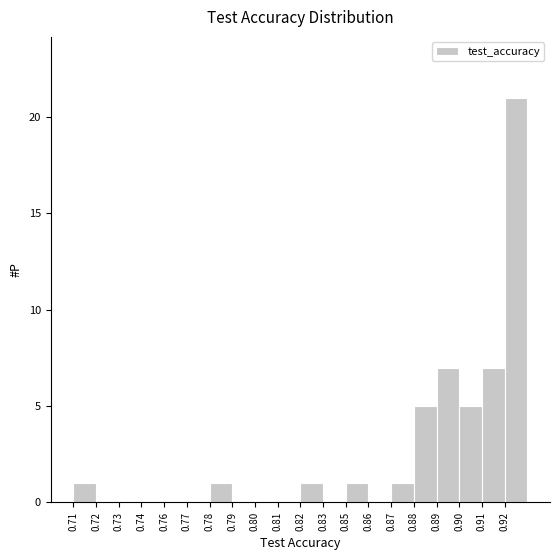

Reading right to left, extract all data points from this chart.

0.92=21	0.91=7	0.90=5	0.89=7	0.88=5	0.87=1	0.86=0	0.85=1	0.83=0	0.82=1	0.81=0	0.80=0	0.79=0	0.78=1	0.77=0	0.76=0	0.74=0	0.73=0	0.72=0	0.71=1